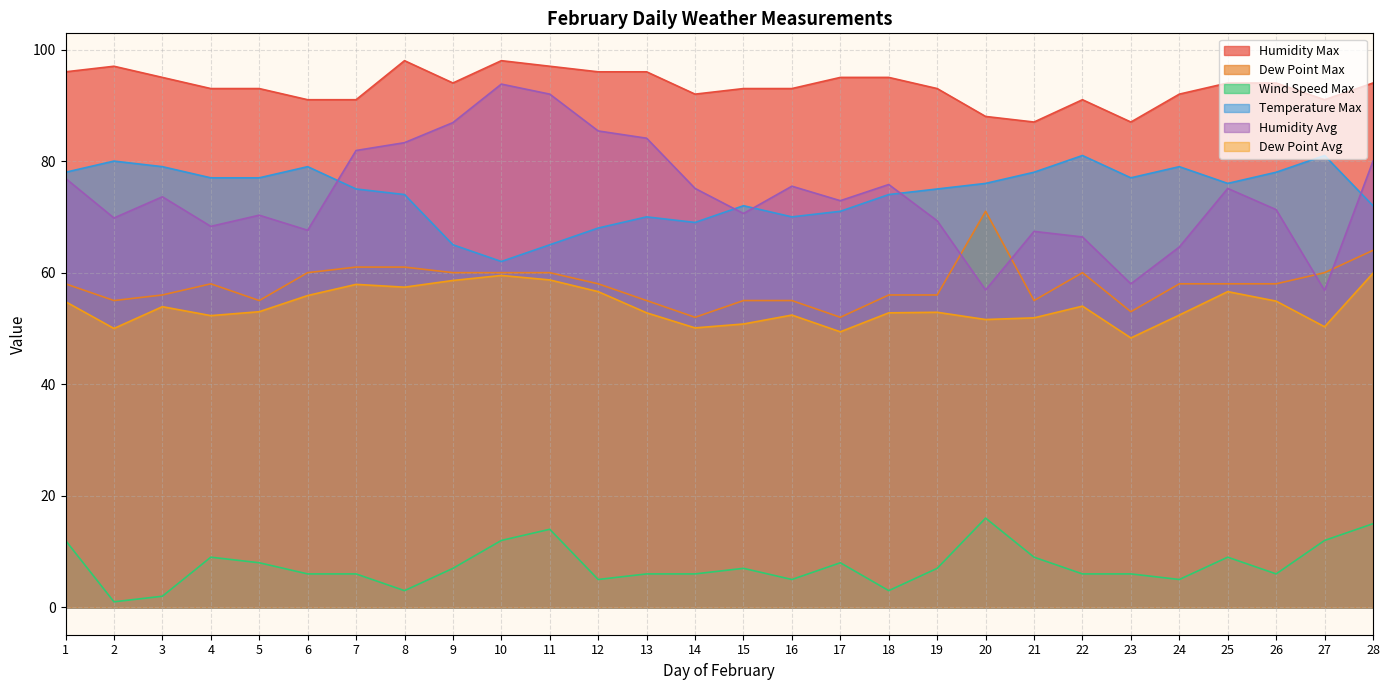

Is it true that Humidity Max equals 57.2 at 3?

False